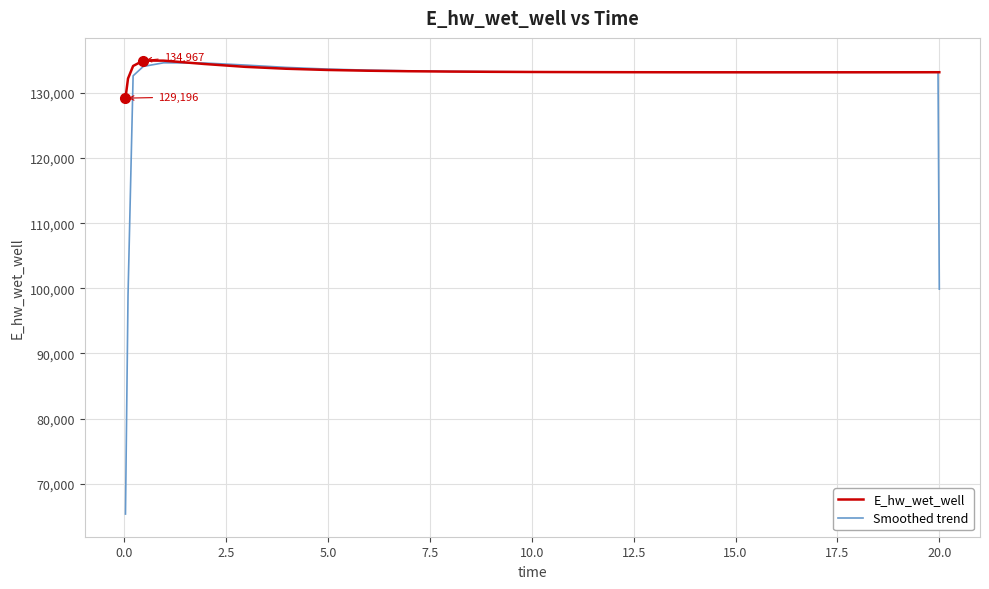

What is the highest value of the Smoothed trend series?

134623.6